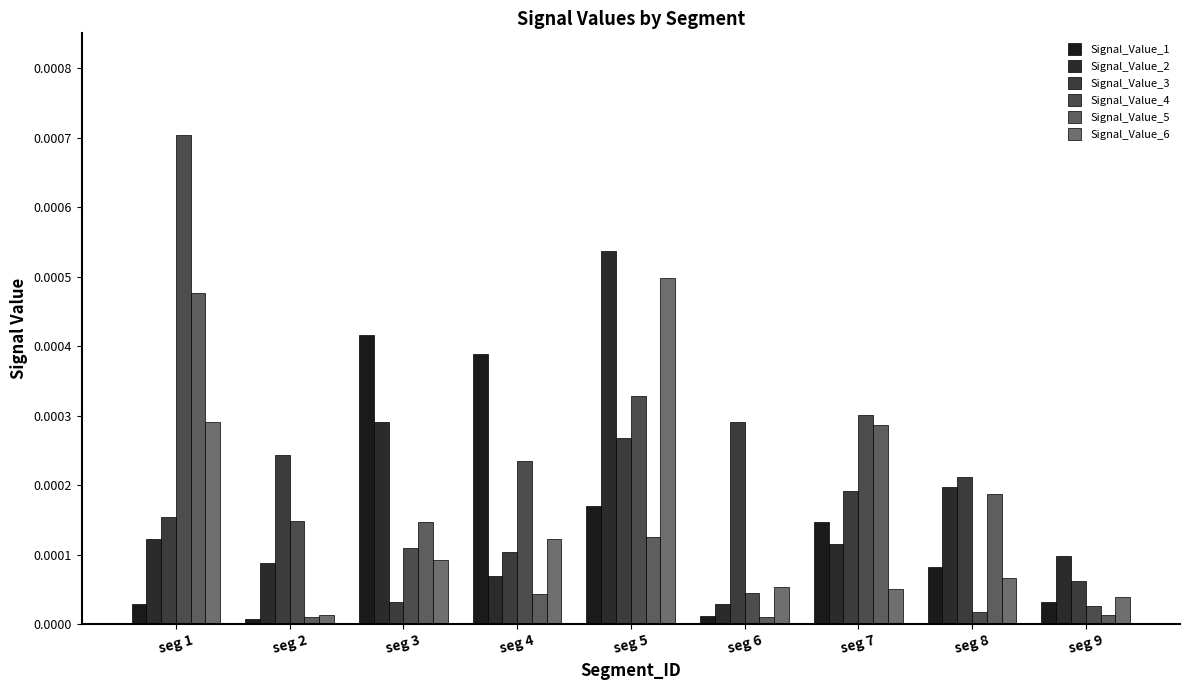

Between seg 5 and seg 2, which is larger?

seg 5